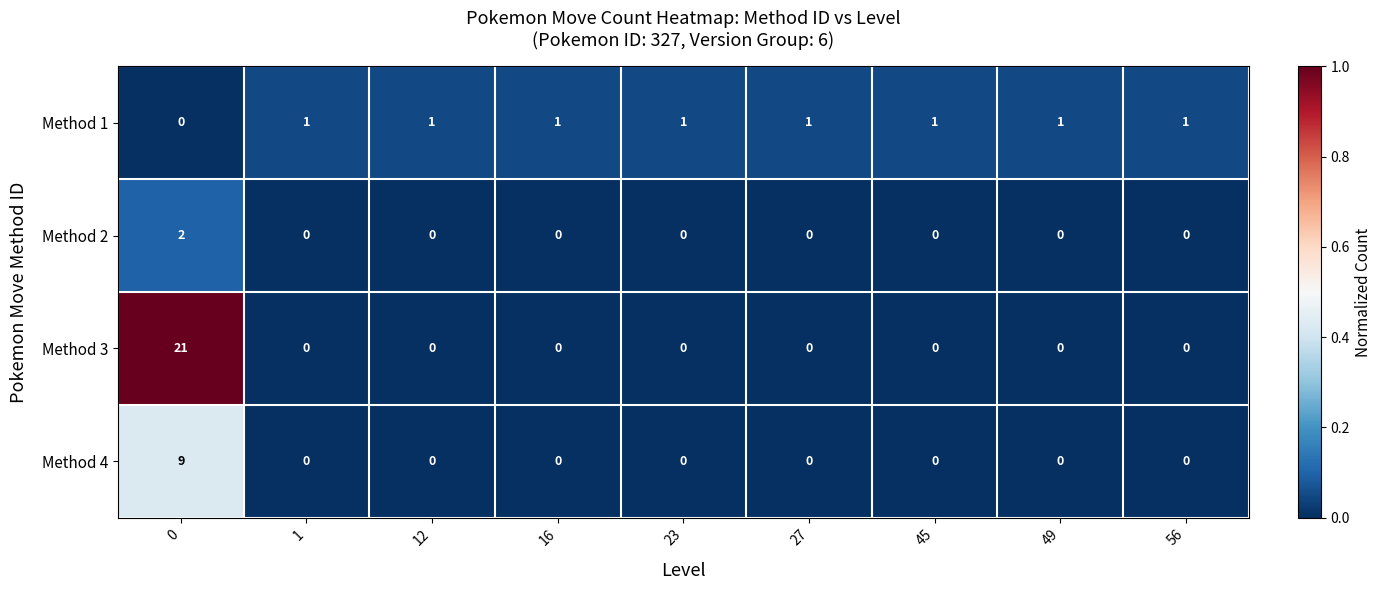

List the series in order of their peak value, highest first.

Method 3, Method 4, Method 2, Method 1